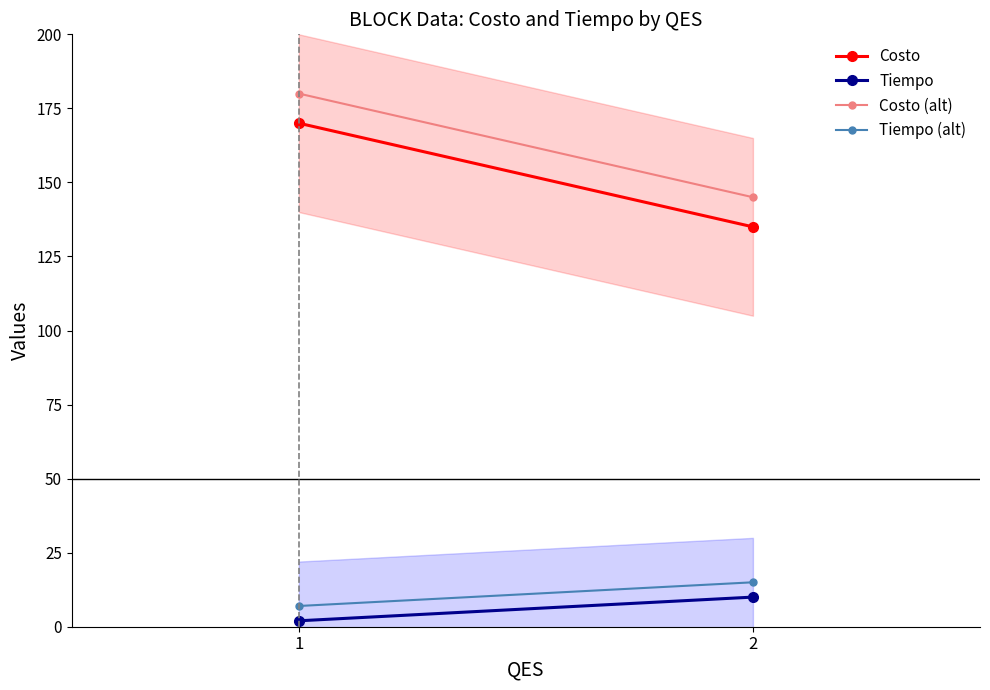

At how many categories does at least one series exceed 127?

2